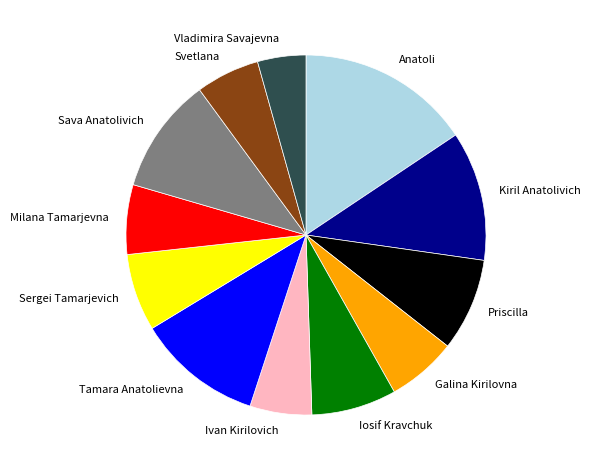

What is the ratio of the value at Sergei Tamarjevich to the value at Iosif Kravchuk?

0.9